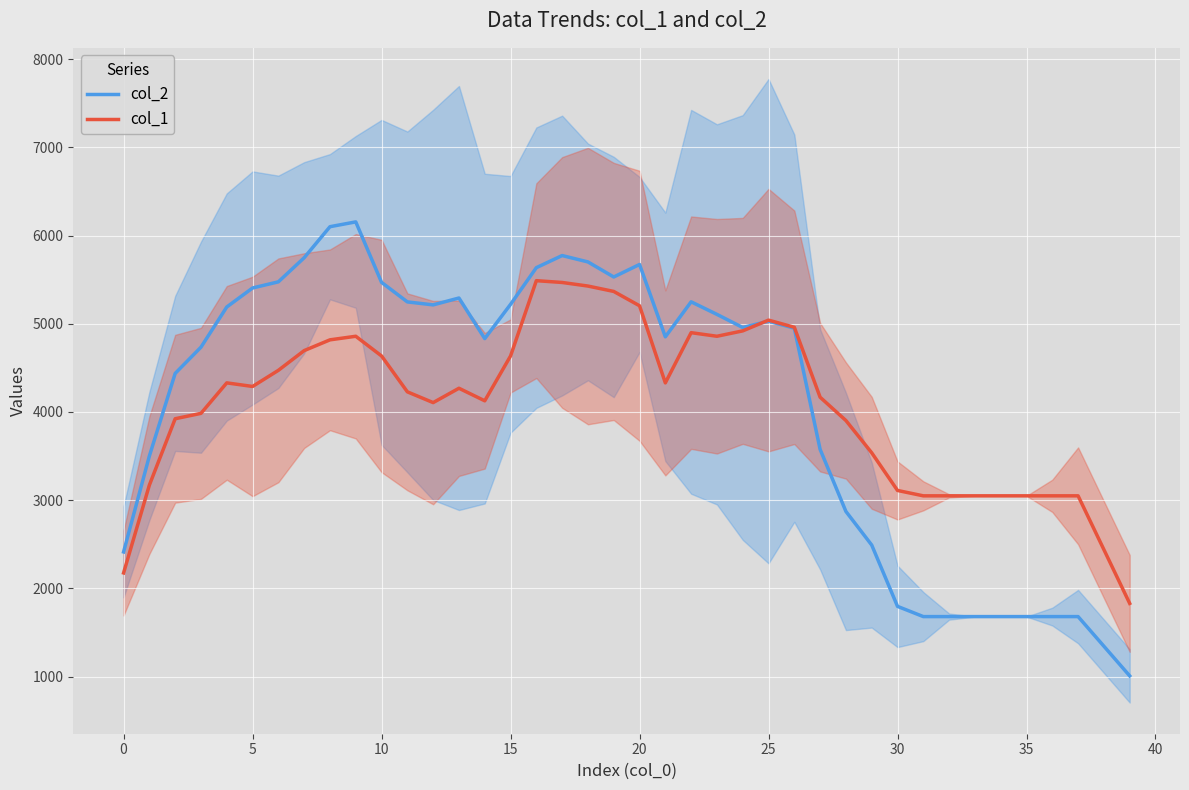

Is this an area chart (filled region under the line)?

No